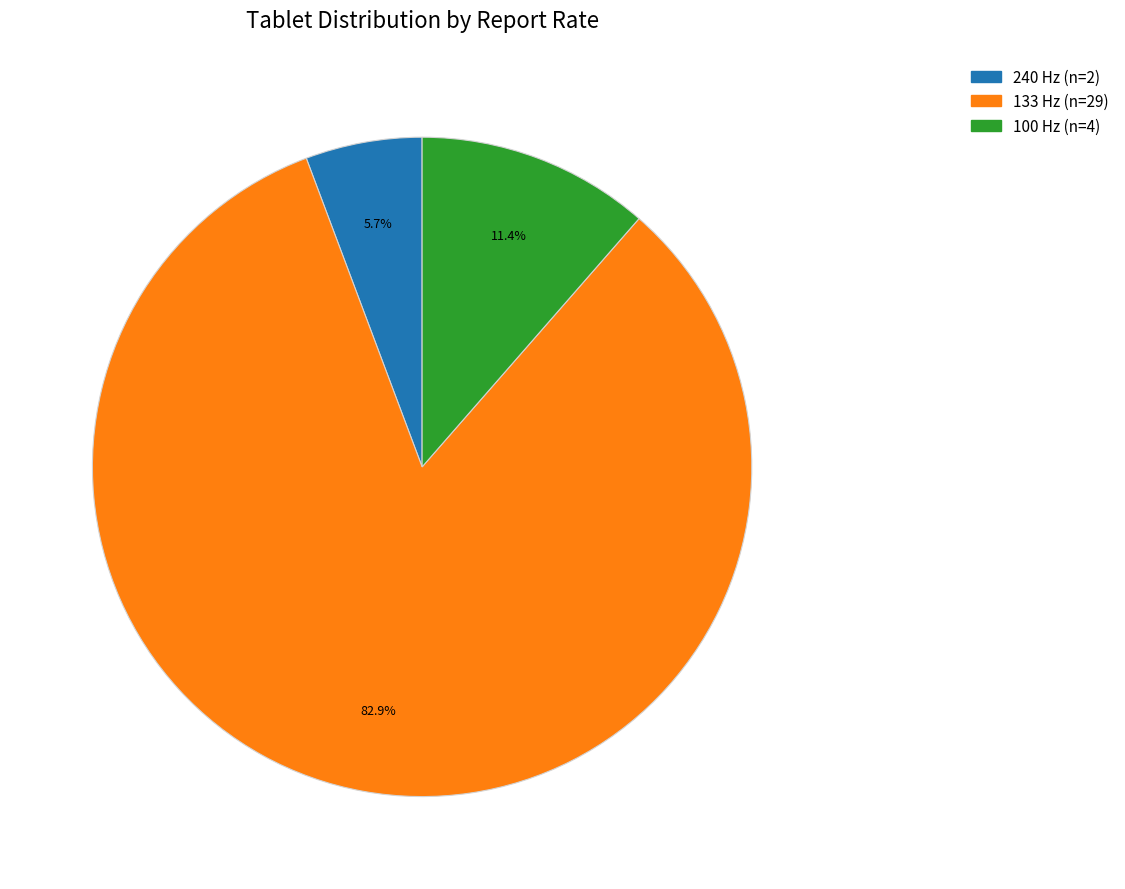

Does any single category account for the majority?

Yes